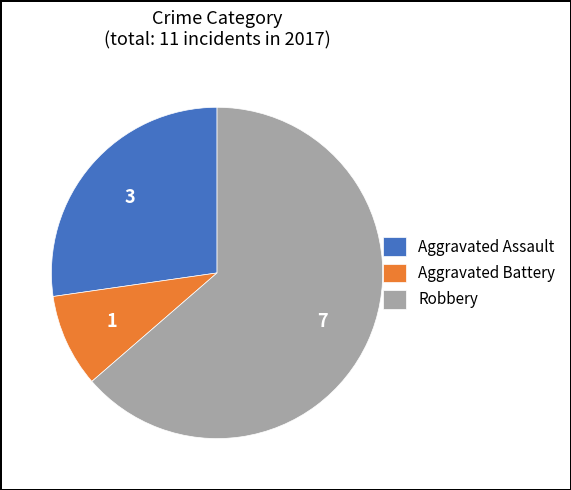

Which has a higher value, Aggravated Assault or Robbery?

Robbery